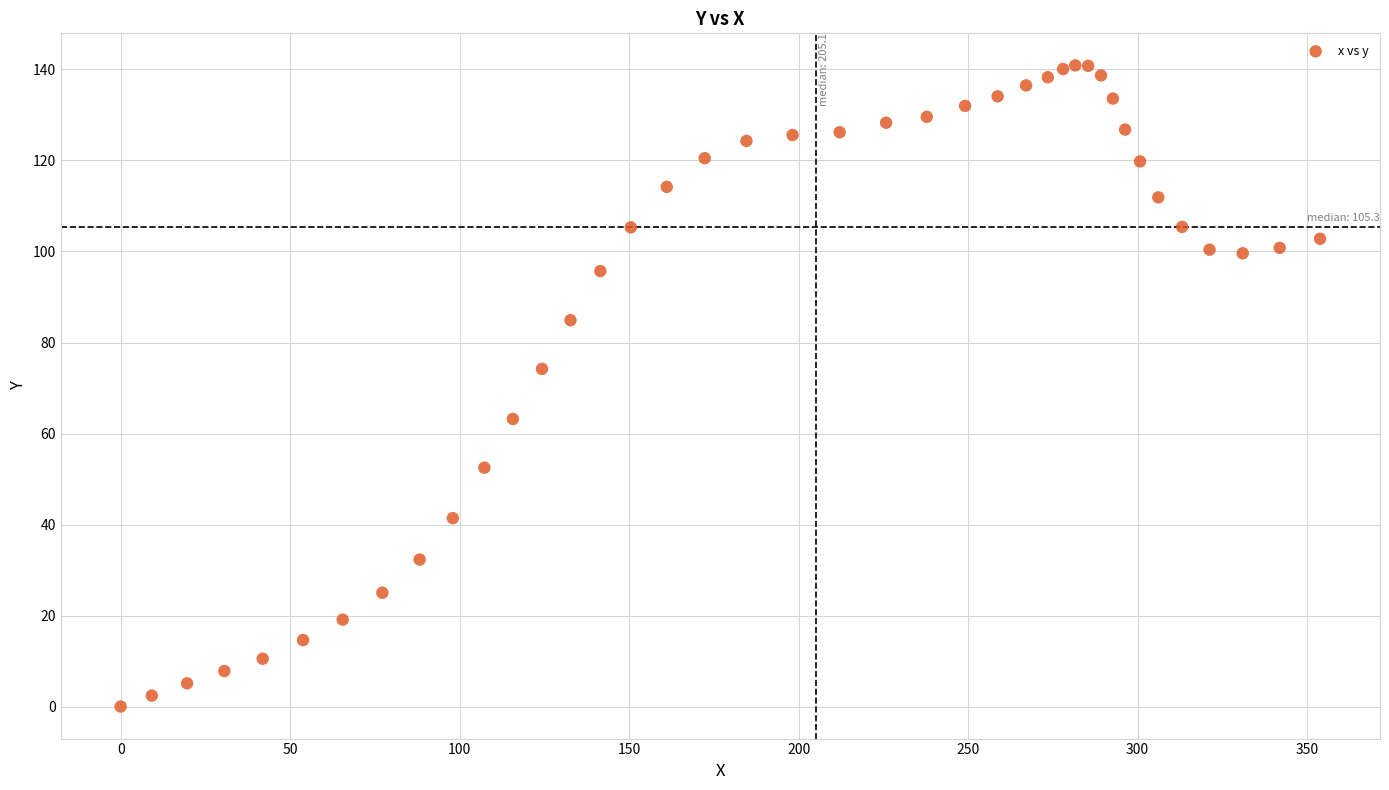

What Y value in the scatter plot is closest to 70?

74.2